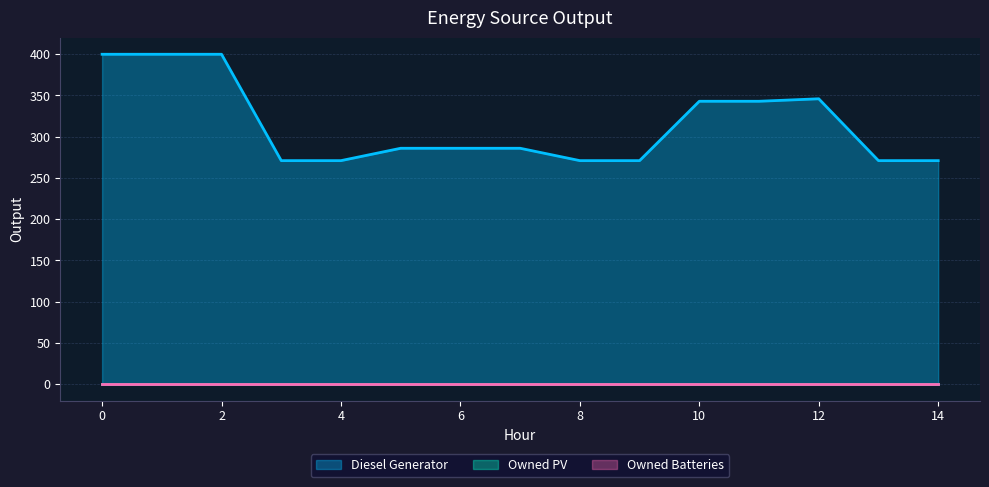

True or false: Owned Batteries and Owned PV intersect in this chart.

False